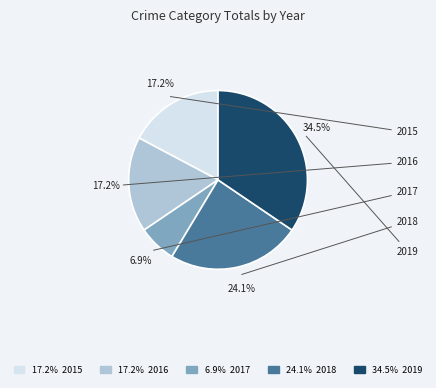

Does 2018 account for over 50% of the chart?

No